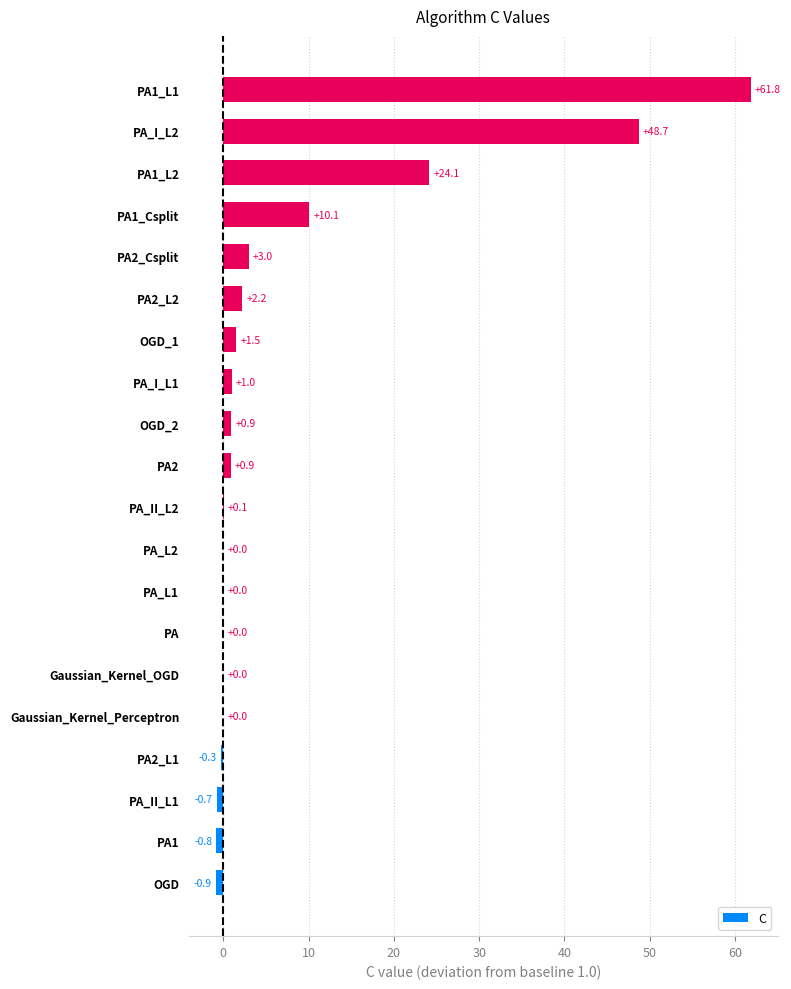

Does the chart contain stacked bars?

No